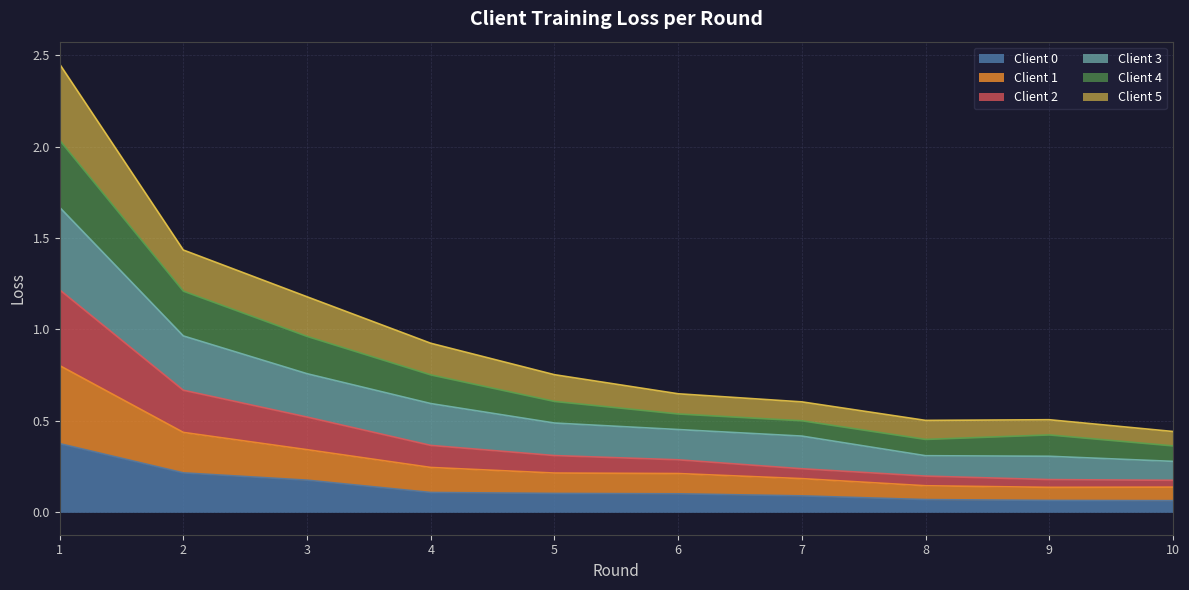

At which category is the sum across all series the highest?

1